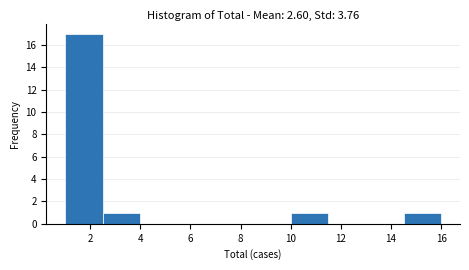

Reading left to right, list every bar in this chart as the range it spans on the x-axis followed by its height. Neither the bar edges nor the heights are printed on the chart, so give them approximately, as read against the axes.

1.0 to 2.5: 17
2.5 to 4.0: 1
4.0 to 5.5: 0
5.5 to 7.0: 0
7.0 to 8.5: 0
8.5 to 10.0: 0
10.0 to 11.5: 1
11.5 to 13.0: 0
13.0 to 14.5: 0
14.5 to 16.0: 1